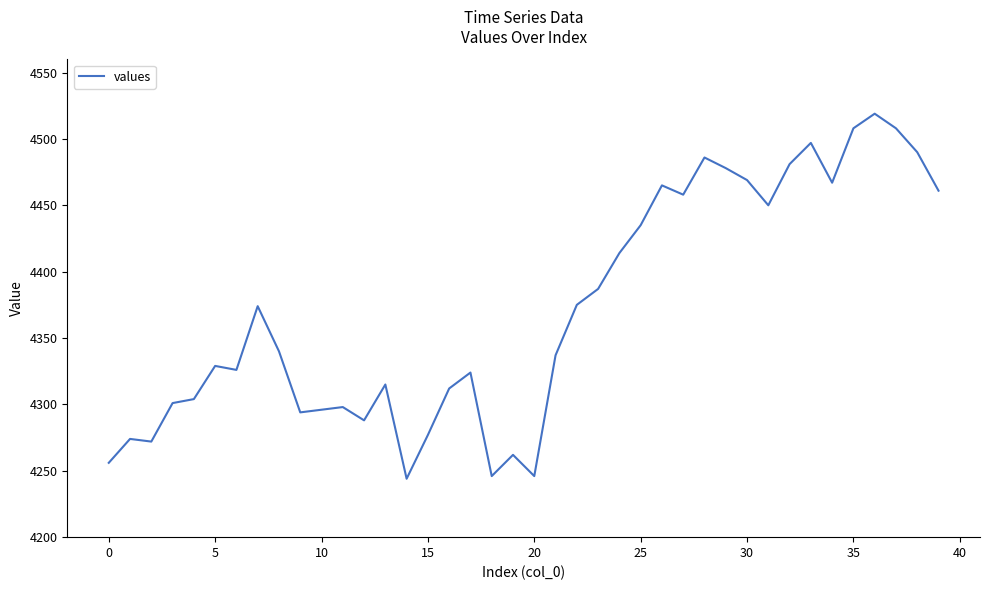

What is the difference between the maximum and minimum values?

275